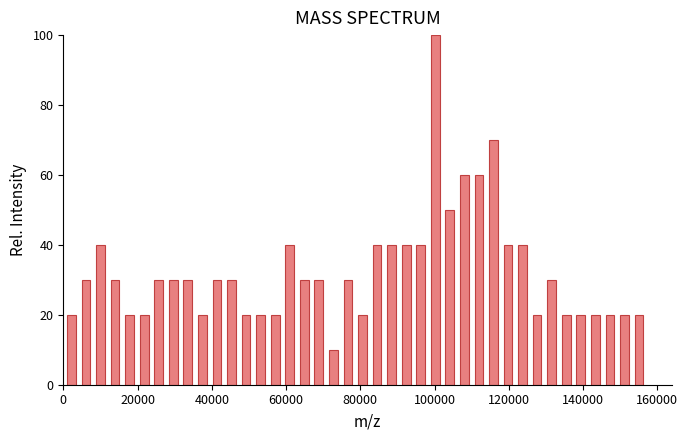

Around what value on the x-axis is the tallest bar? Give the approximate position of its centre, as read against the axis.

100000